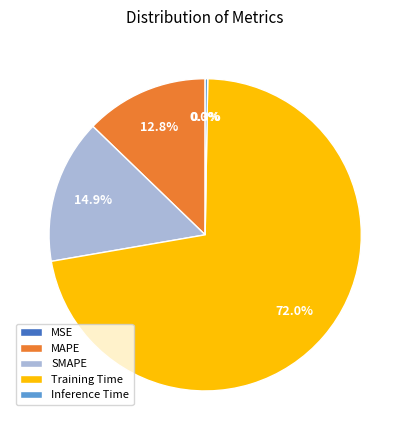

What percentage is NOT represented by Training Time?

28.0%